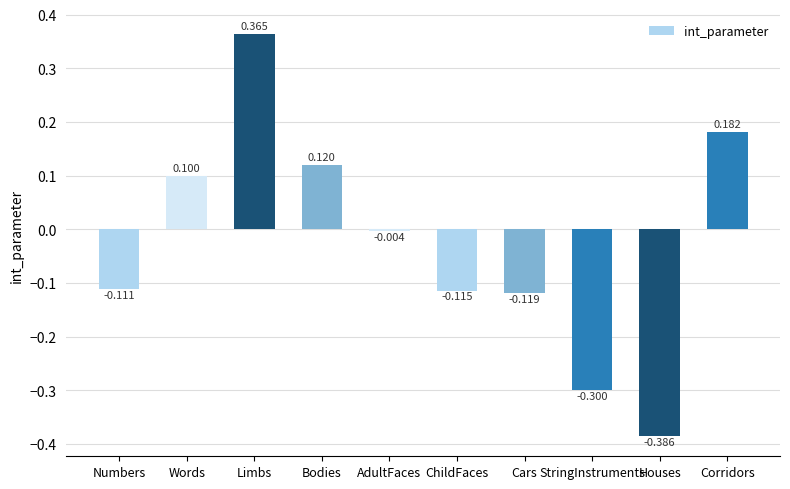

Rank the categories by value from lowest to highest.

Houses, StringInstruments, Cars, ChildFaces, Numbers, AdultFaces, Words, Bodies, Corridors, Limbs